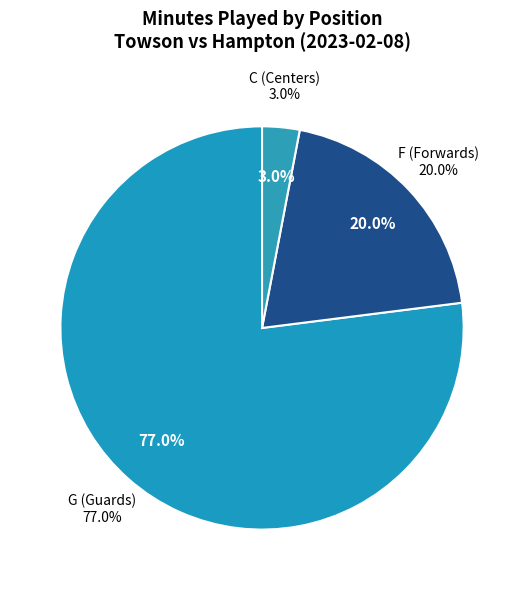

True or false: C accounts for 15% of the total.

False